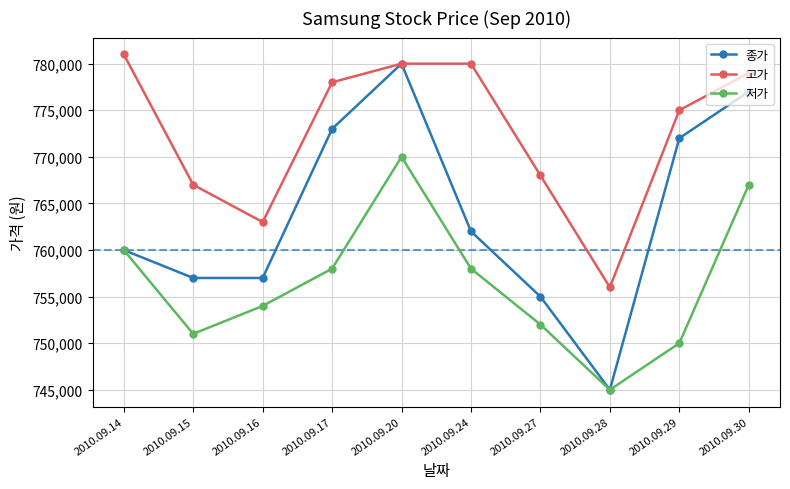

The value of 저가 at 2010.09.17 is 758000. True or false?

True